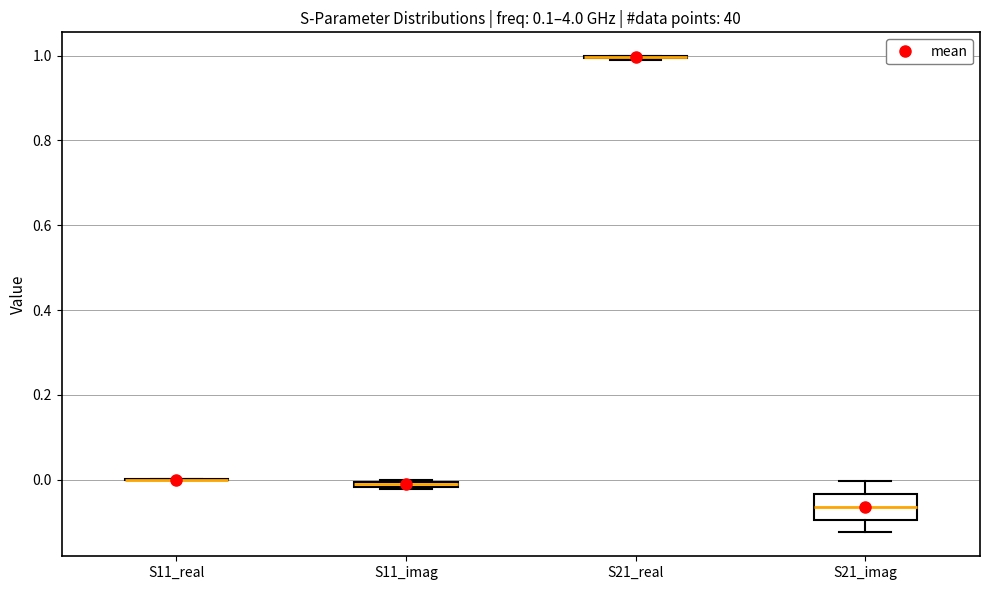

Comparing the boxes themselves (not the whiskers), which one is the tallest?

S21_imag